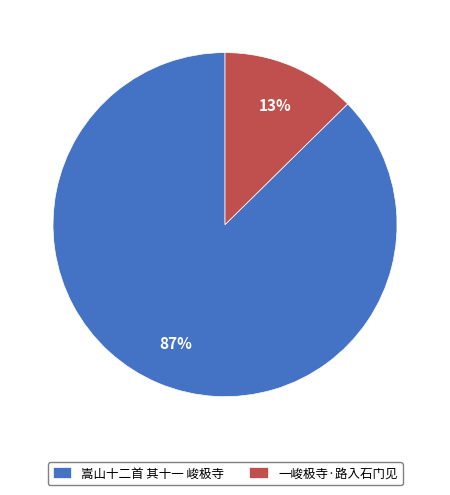

Which has a higher value, 嵩山十二首 其十一 峻极寺 or 一峻极寺·路入石门见?

嵩山十二首 其十一 峻极寺